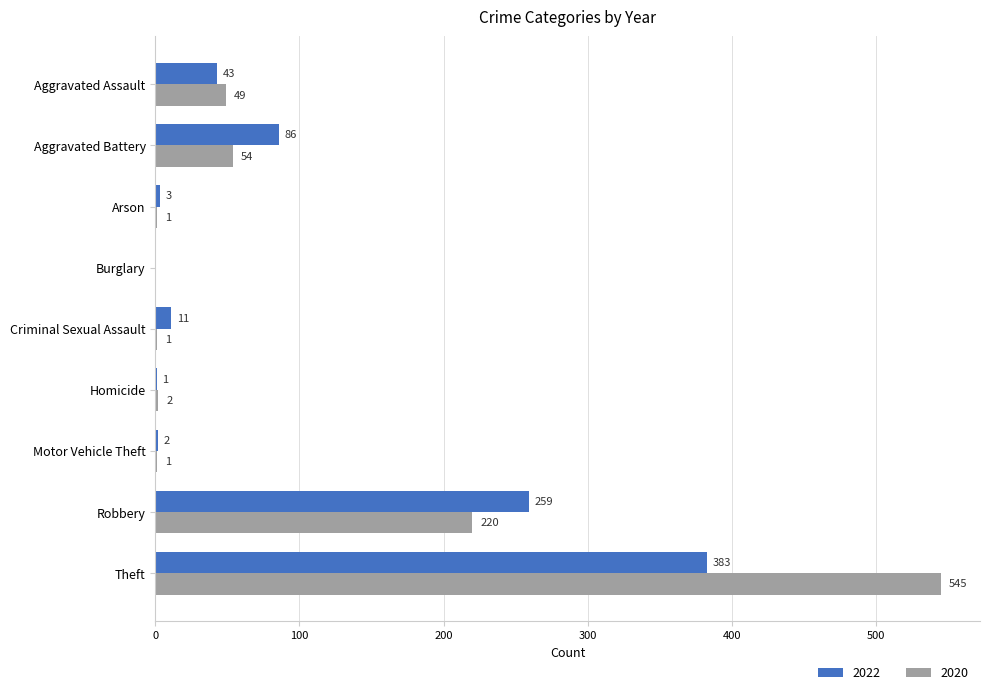

True or false: 2022 has a value of 76 at Aggravated Assault.

False